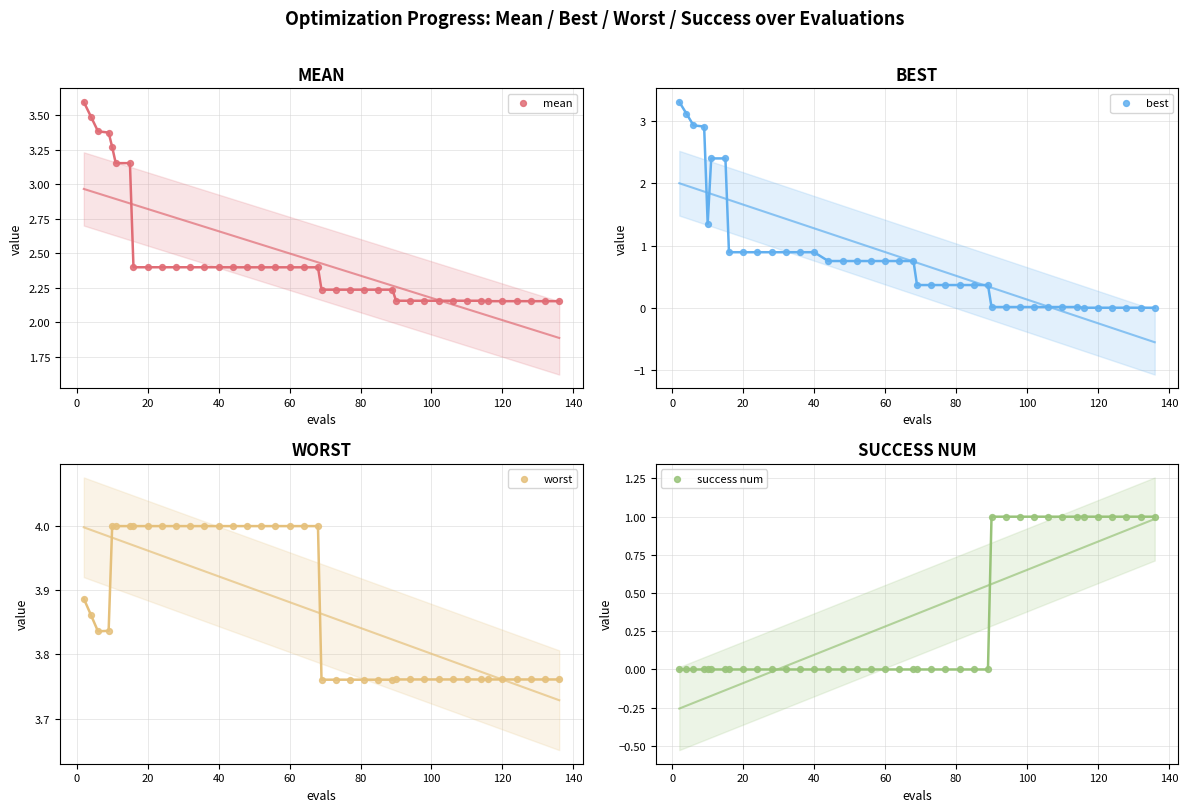

At how many categories does at least one series exceed 3?

40